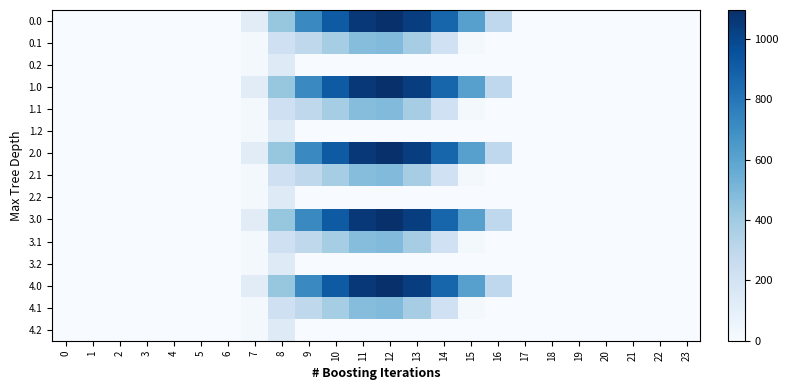

What is the spread (max minus min) of values at 12?

1096.7